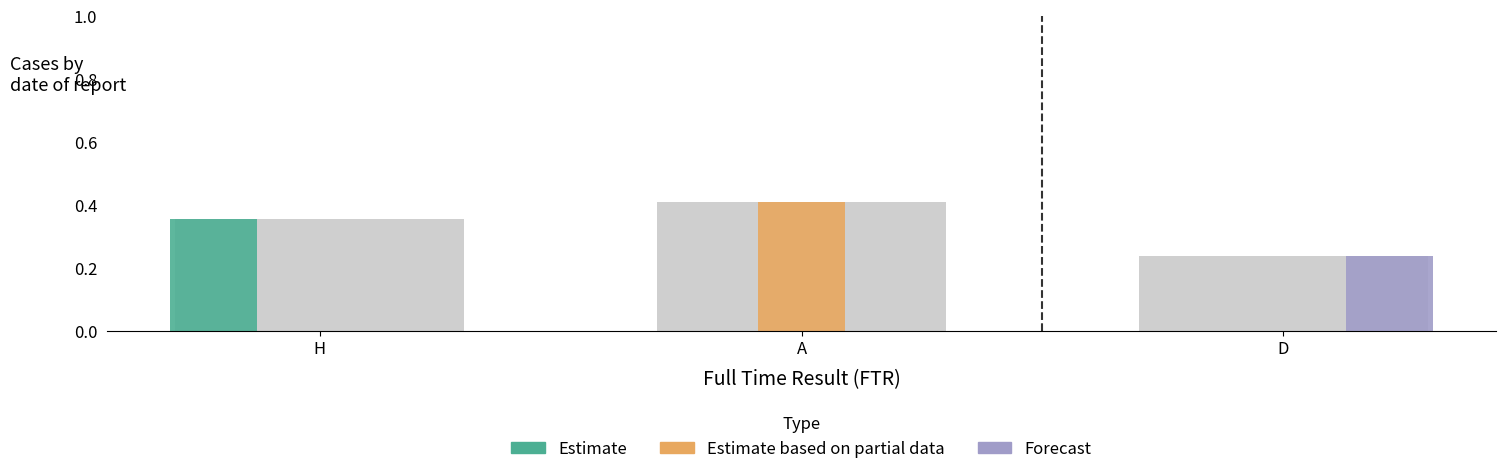

Where is Estimate nearest to the value 0?

A